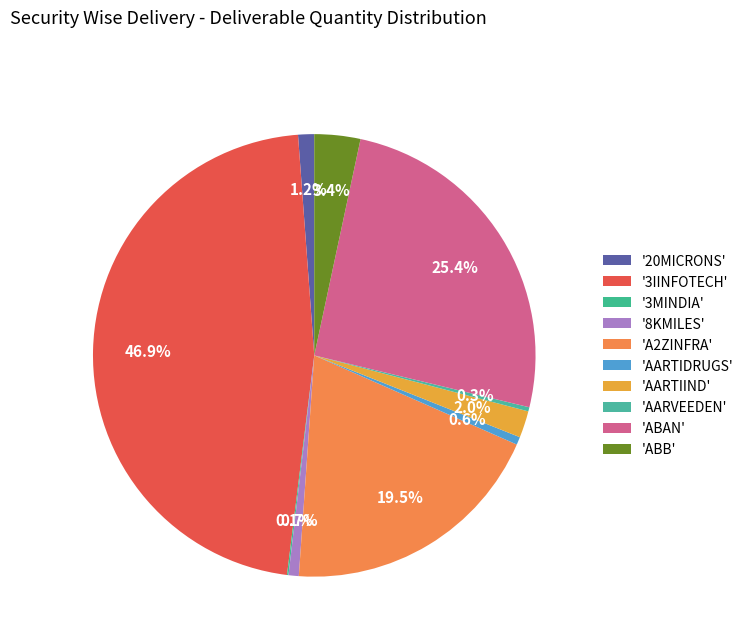

To the nearest percent, what is the average slice percentage?

10%